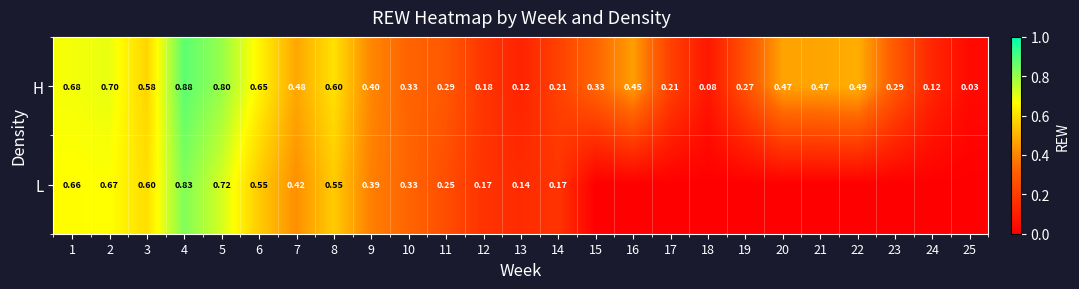

Is the value of L at 3 greater than the value of H at 19?

Yes